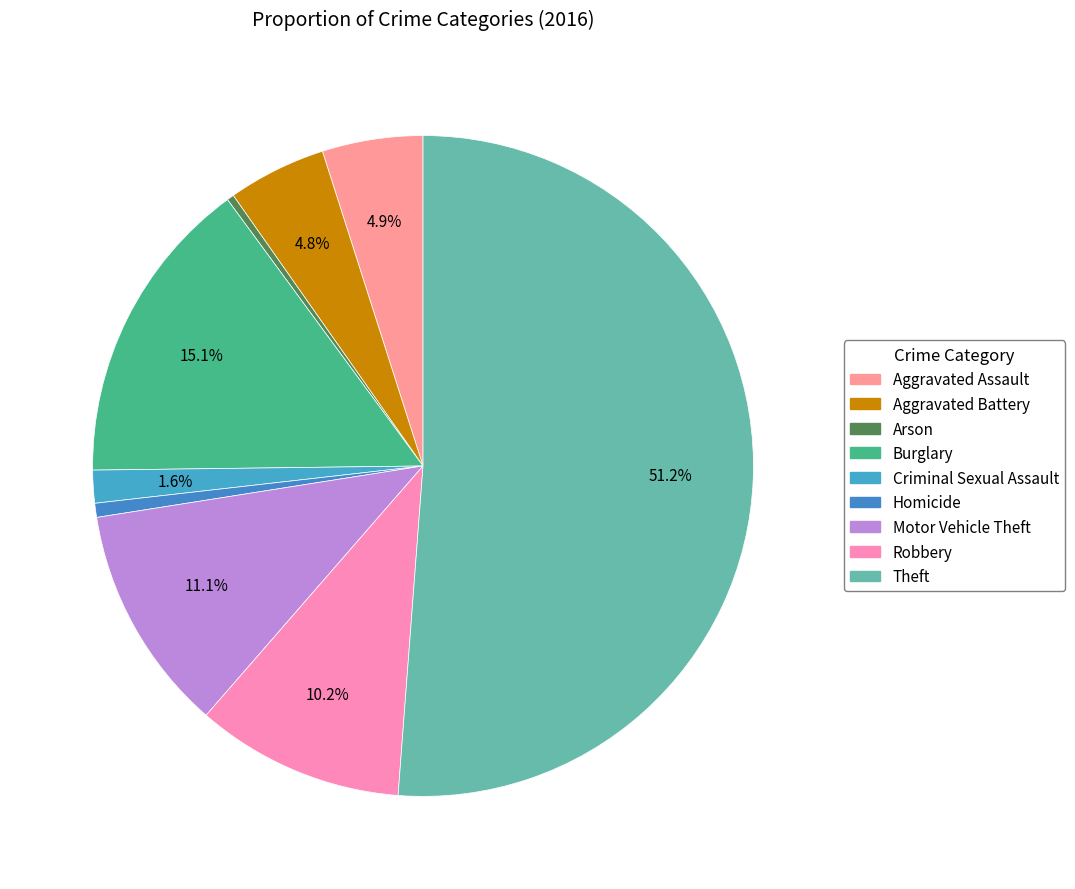

Is there a majority slice in this chart?

Yes